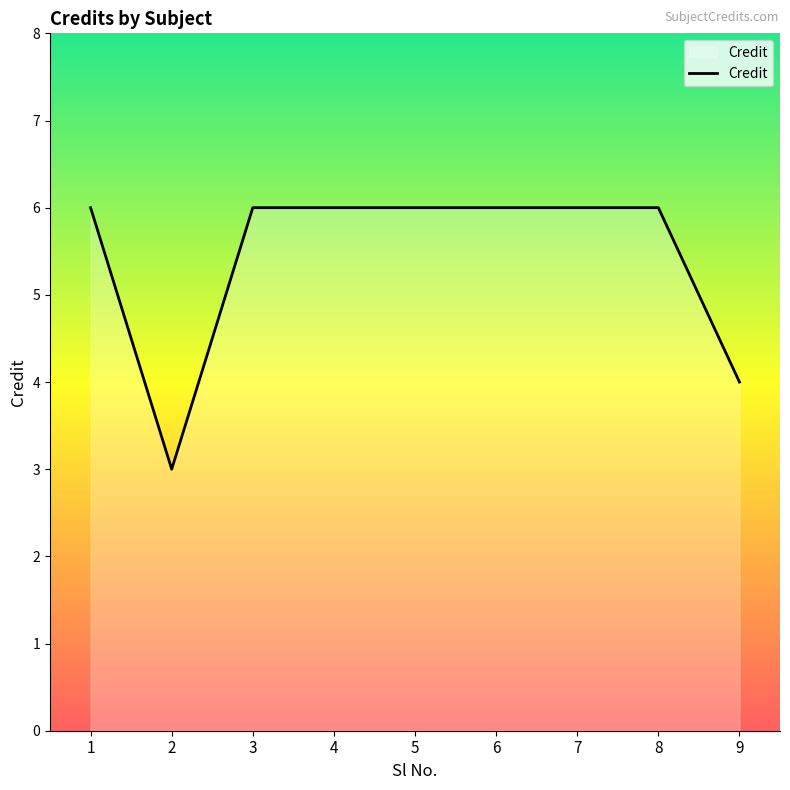

Count the values in the range 6 to 7.

7